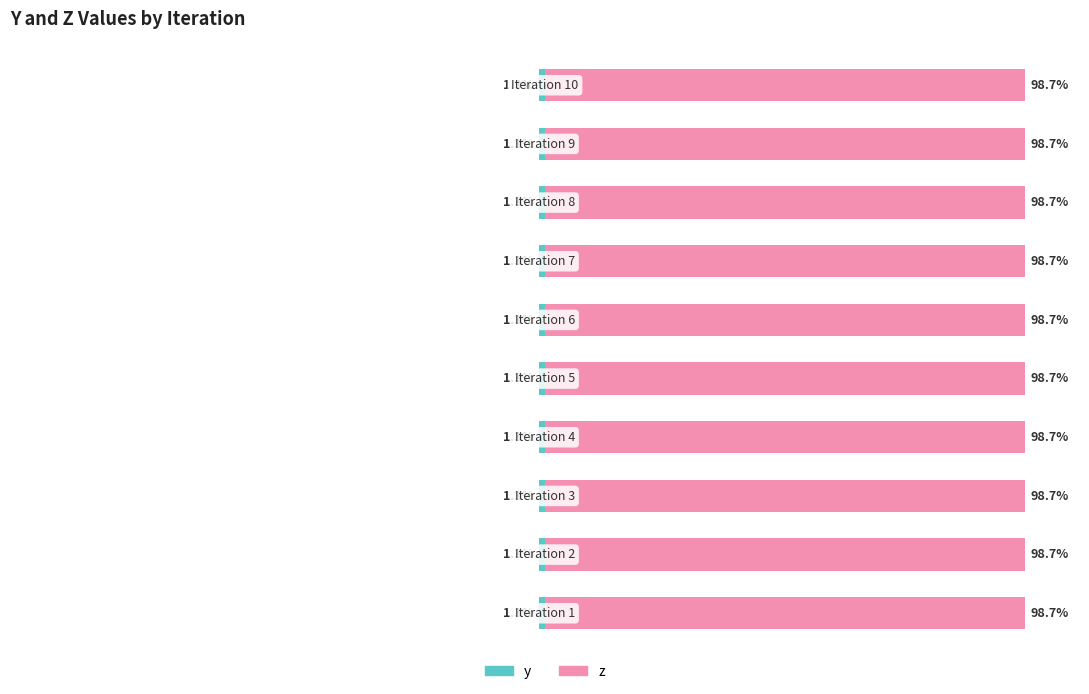

What are all the series names shown in the legend?

y, z